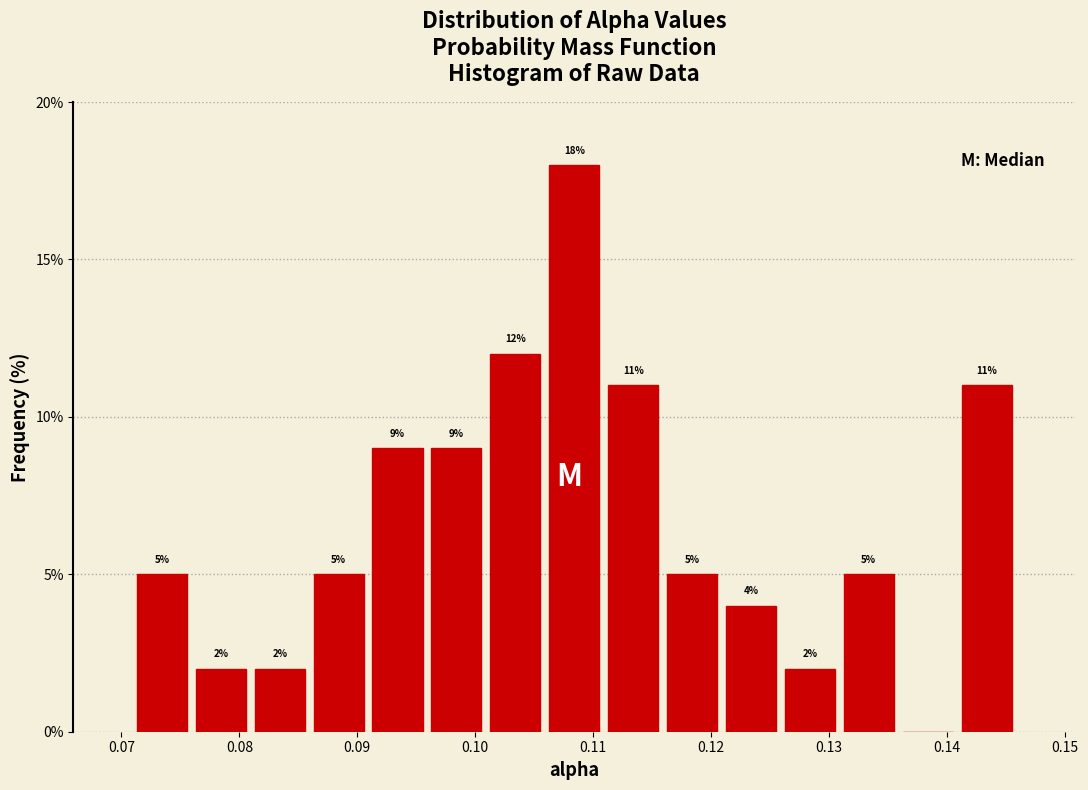

Which range on the x-axis has the tallest bar?

0.106 to 0.111